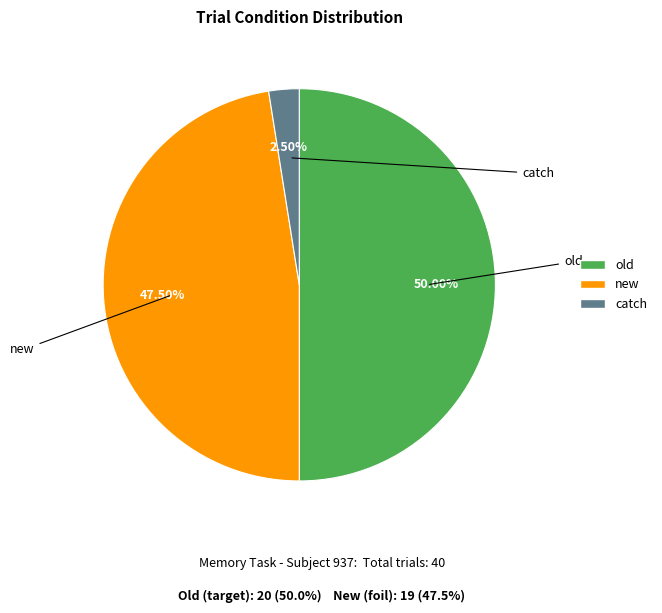

How many segments does this pie chart have?

3